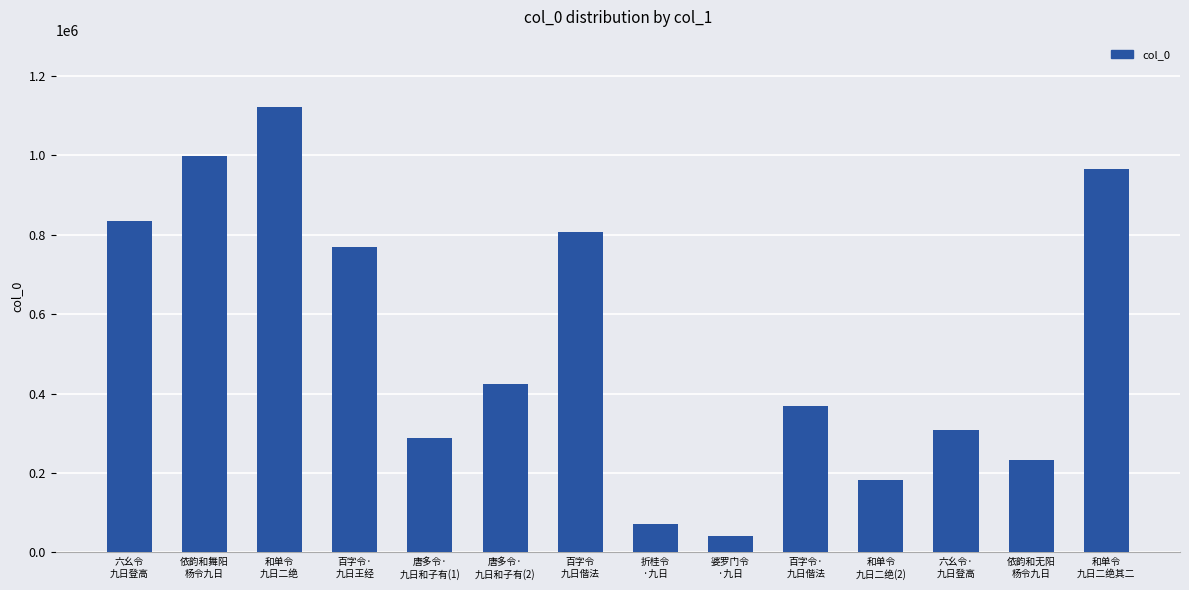

List the labels in order of value, largest first.

和单令
九日二绝, 依韵和舞阳
杨令九日, 和单令
九日二绝其二, 六幺令
九日登高, 百字令
九日偕法, 百字令·
九日王经, 唐多令·
九日和子有(2), 百字令·
九日偕法, 六幺令·
九日登高, 唐多令·
九日和子有(1), 依韵和无阳
杨令九日, 和单令
九日二绝(2), 折桂令
·九日, 婆罗门令
·九日